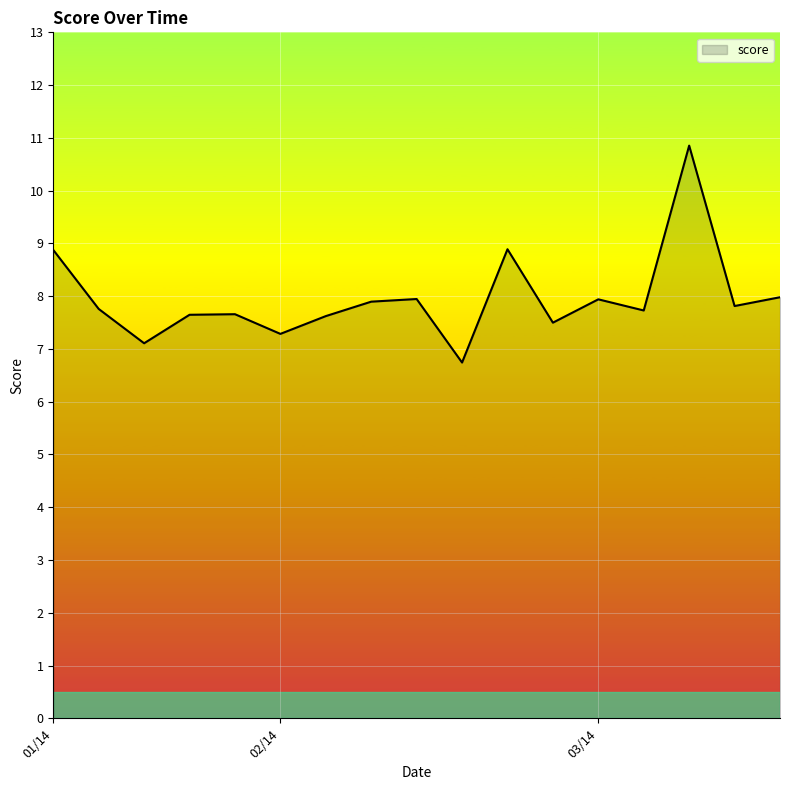

What is the smallest value displayed?

6.7